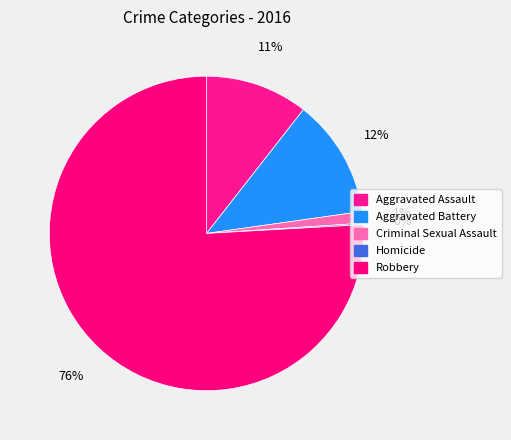

Is Robbery the majority of the pie?

Yes